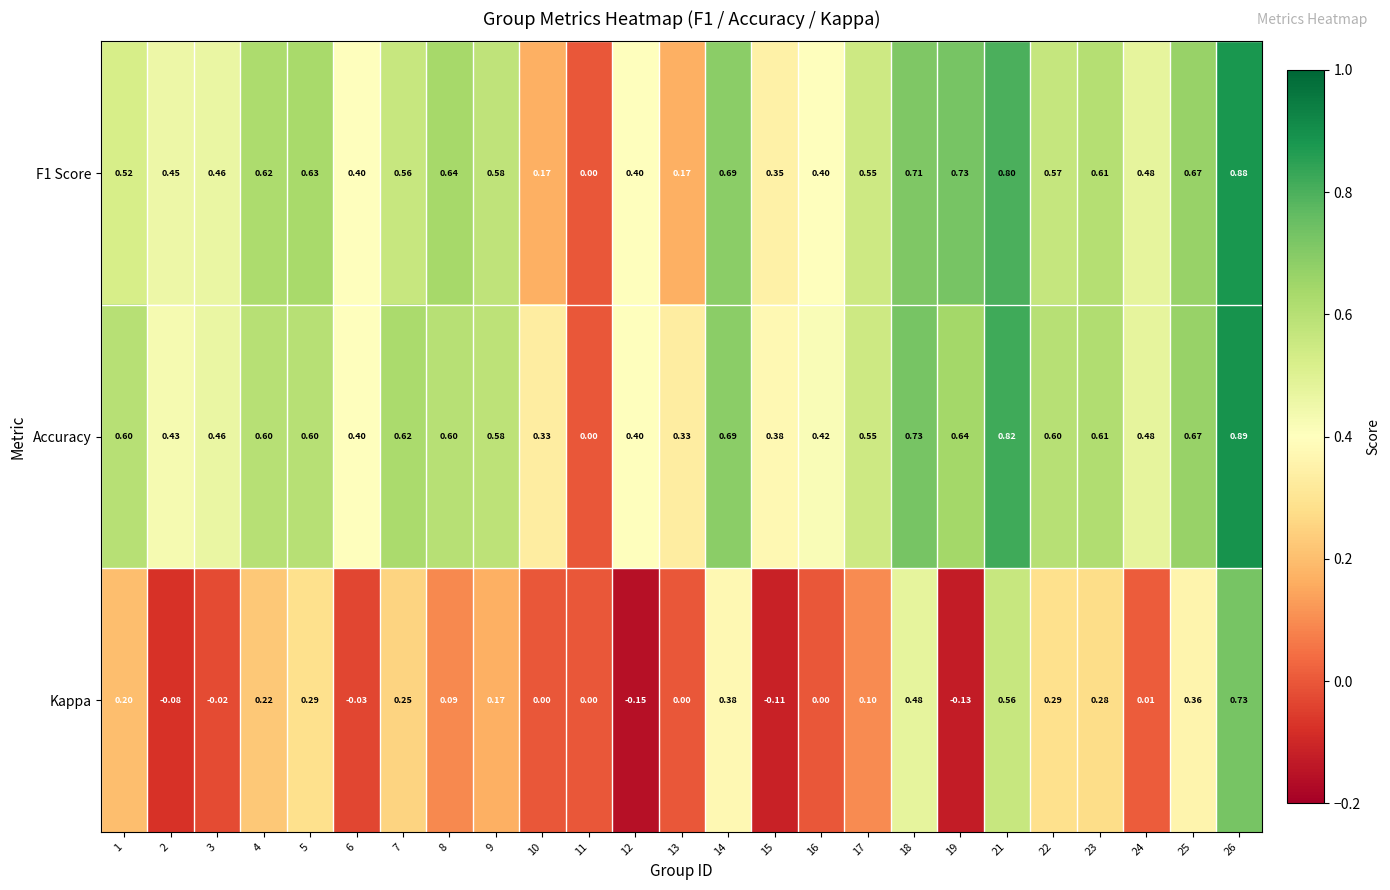

Which series has the largest range (max minus min)?

Accuracy